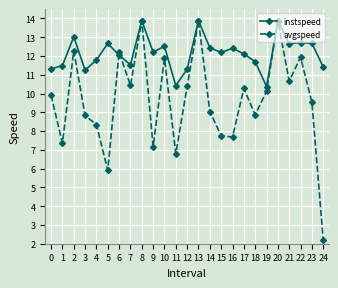

True or false: avgspeed and instspeed cross at least once.

True